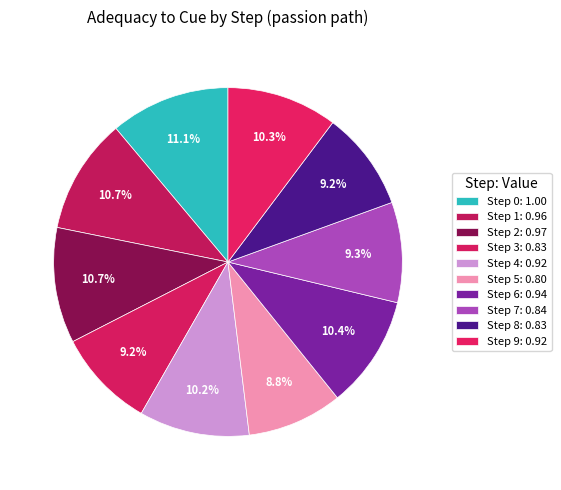

What is the largest slice in the pie chart?

Step 0